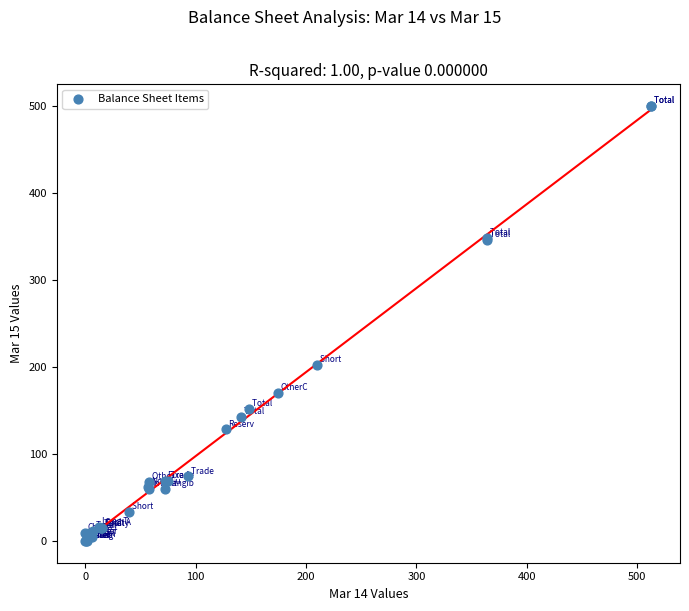

What Y value in the scatter plot is closest to 249?

202.3